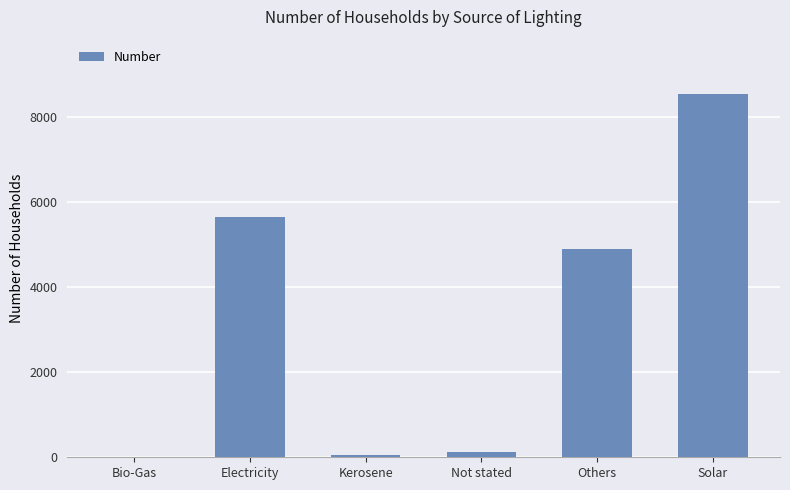

Reading right to left, list all the values displayed in this chart.

8548	4899	122	62	5656	4